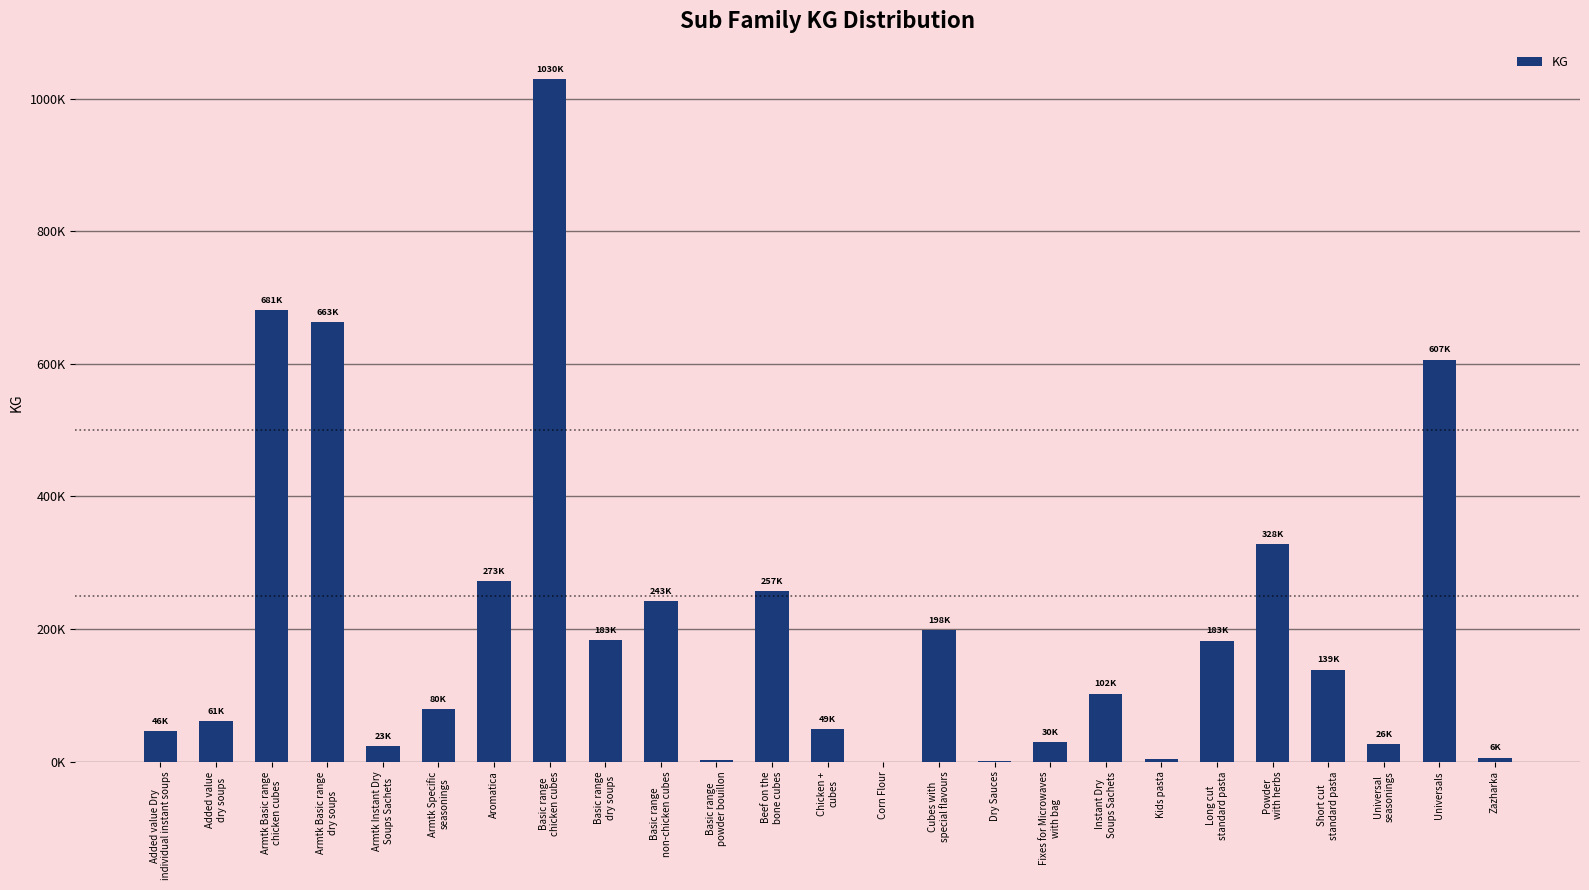

How many series are shown in this chart?

1